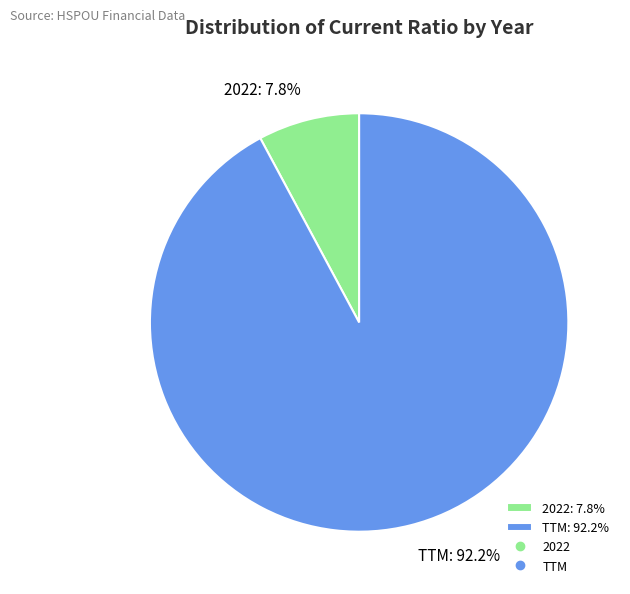

To the nearest percent, what is the combined percentage of 2022 and TTM?

100%